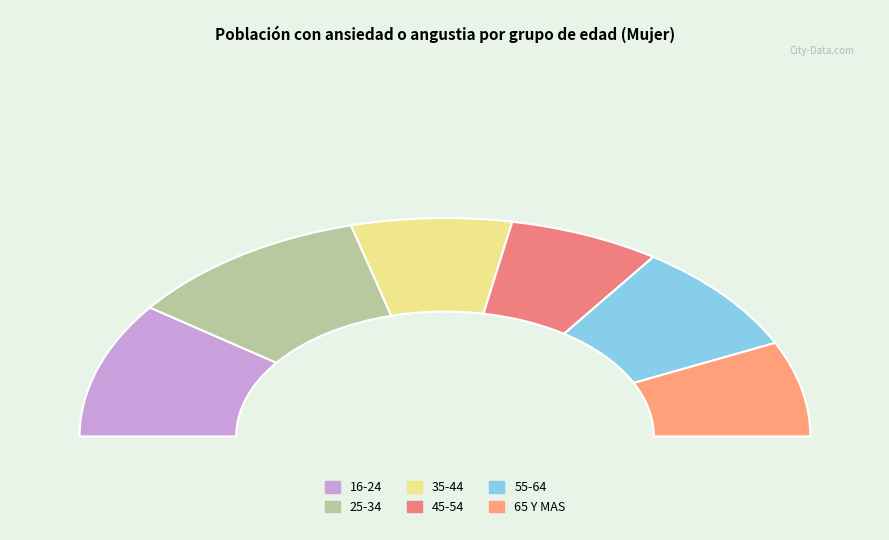

Does 55-64 account for over 50% of the chart?

No